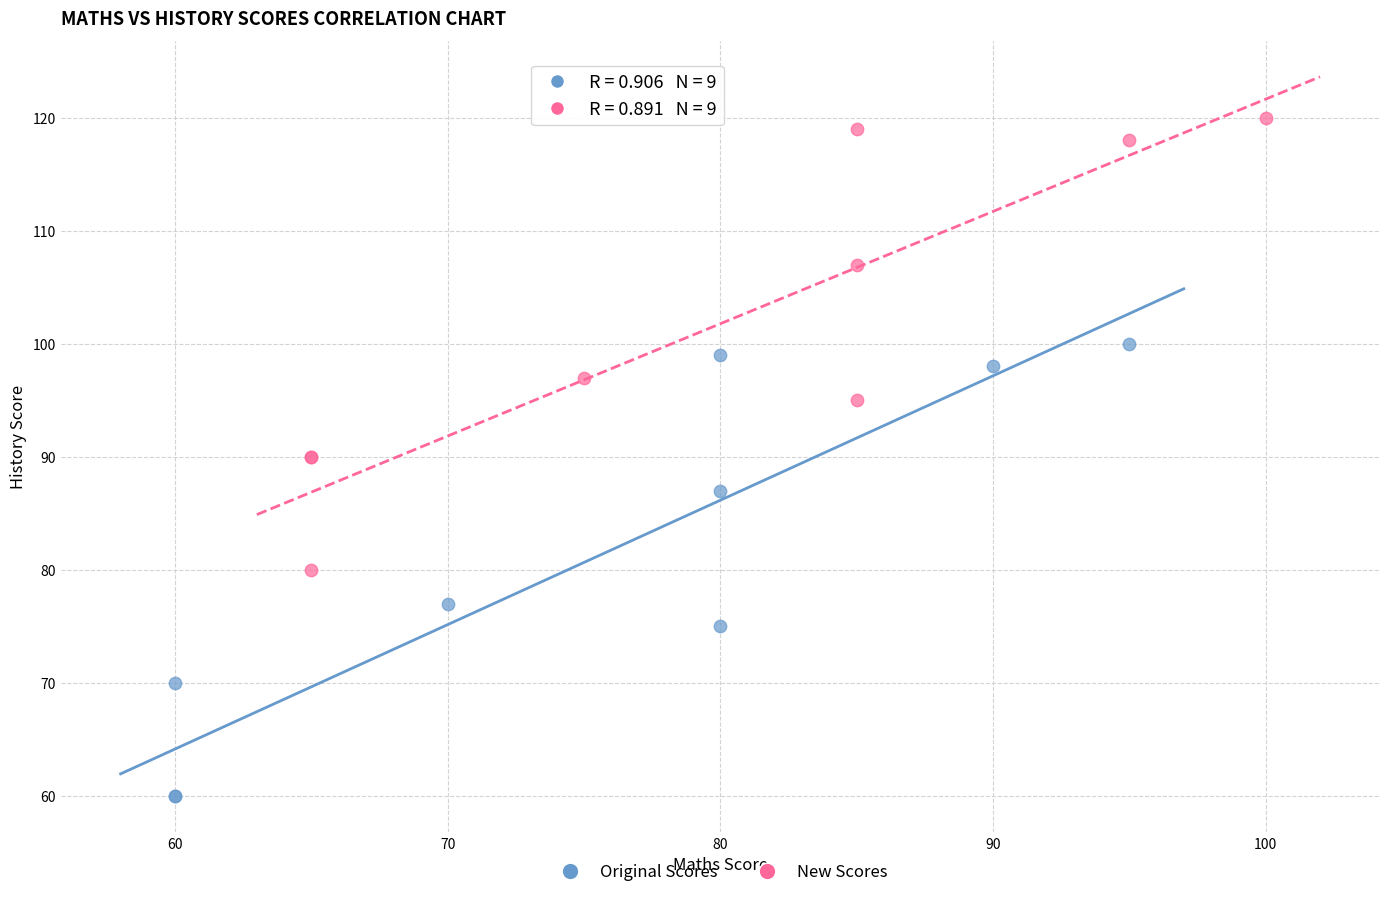

Which series reaches the maximum Y coordinate?

New Scores